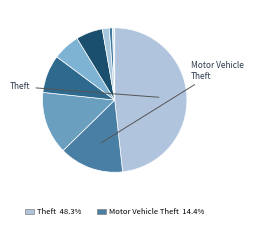

Which slice is the smallest?

Homicide